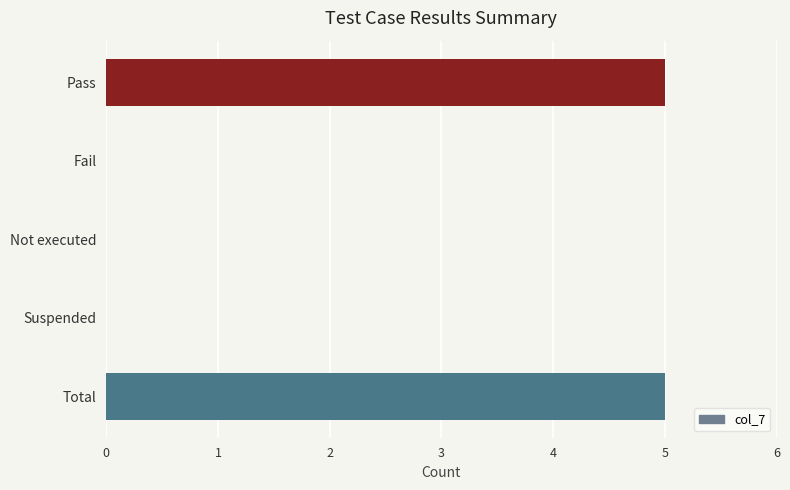

How many categories are shown in the chart?

5